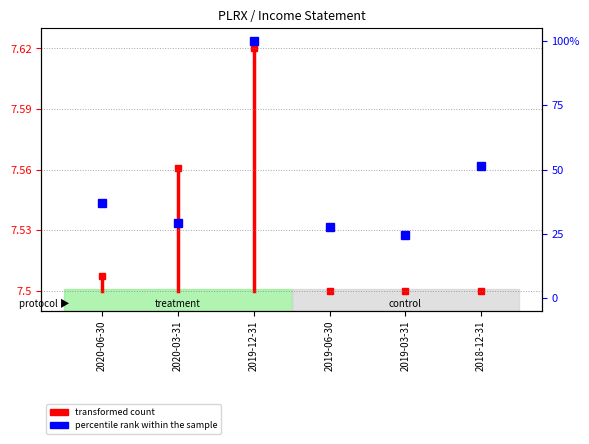

List the labels in order of value, largest first.

2019-12-31, 2018-12-31, 2020-06-30, 2020-03-31, 2019-06-30, 2019-03-31